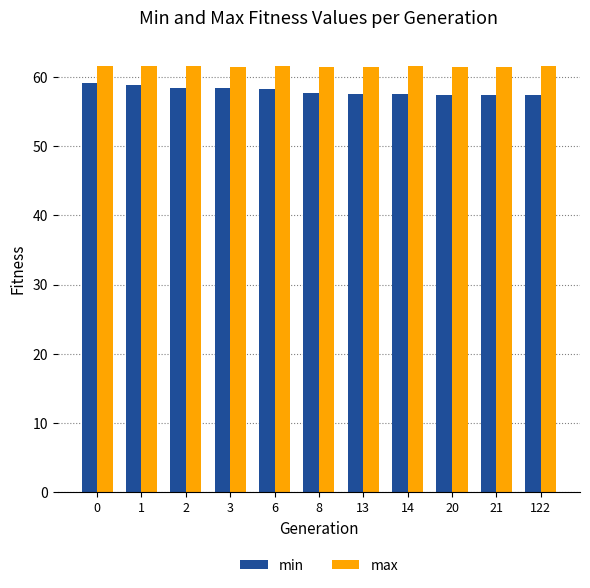

How many max values are between 61 and 62?

11